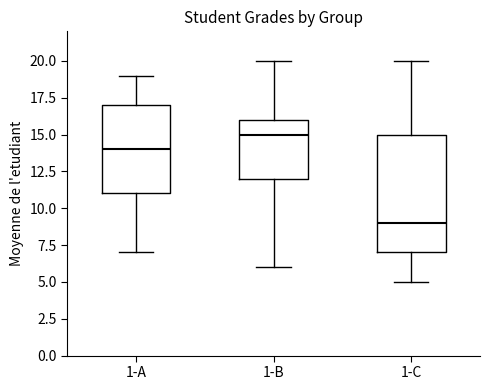

Which box's median line is the highest?

1-B